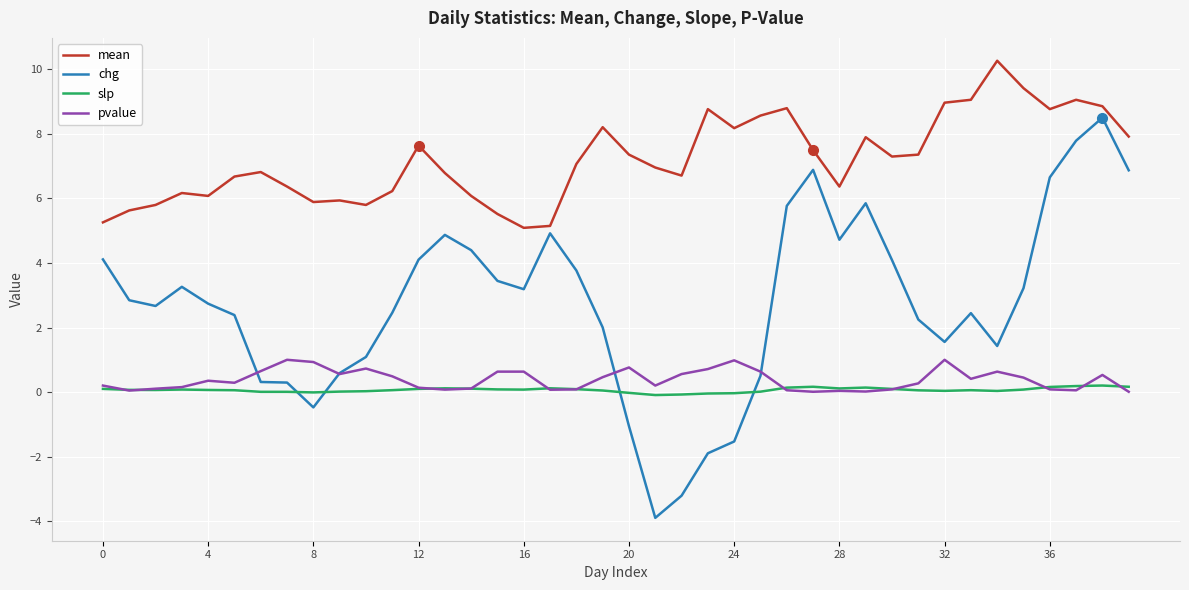

What is the minimum value shown in the chart?

-3.9